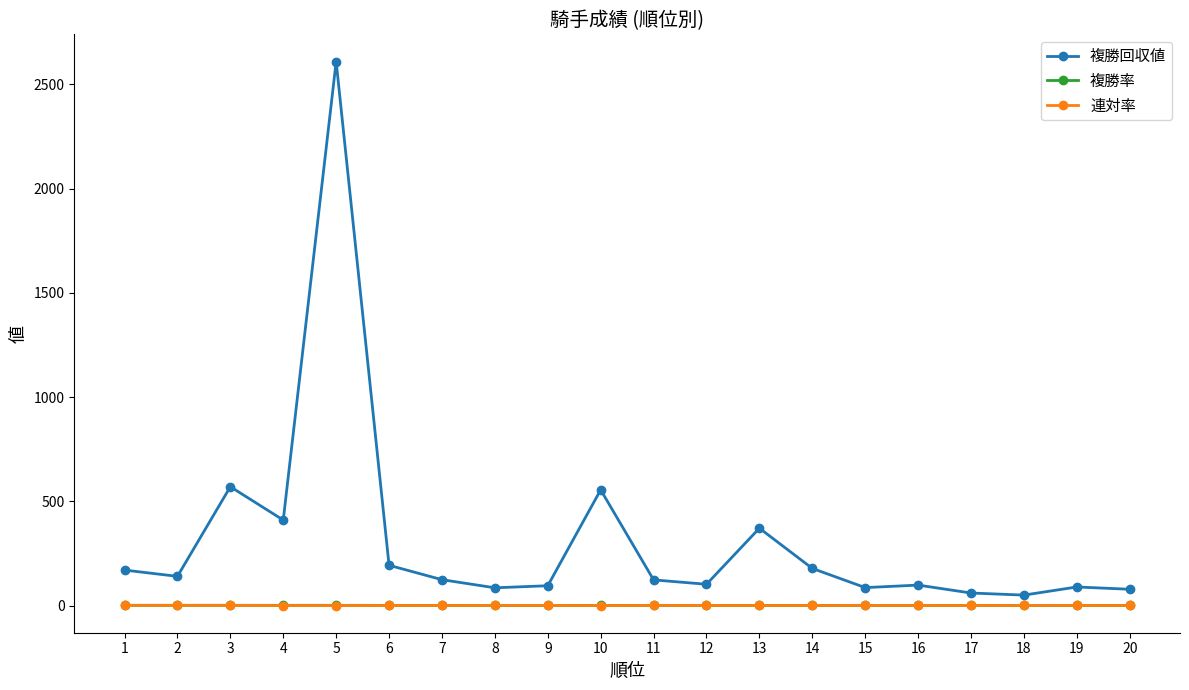

Which series has the largest total across all categories?

複勝回収値